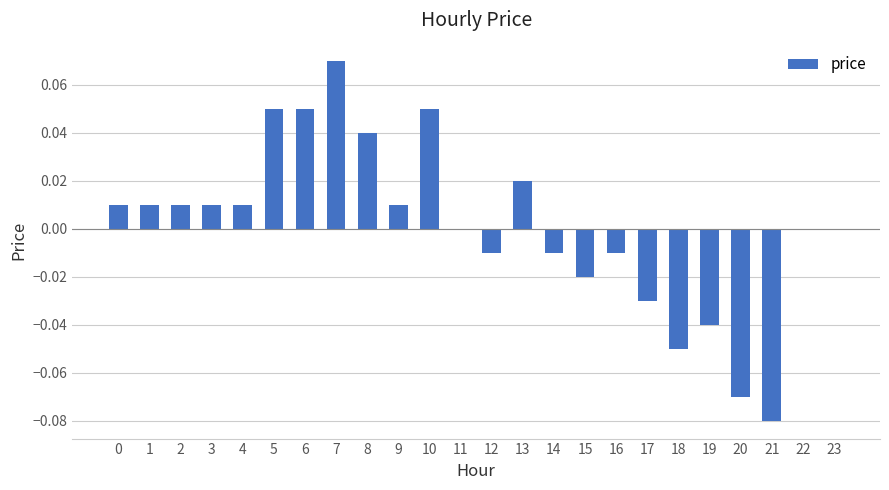

At which category does the chart reach its peak across all series?

7